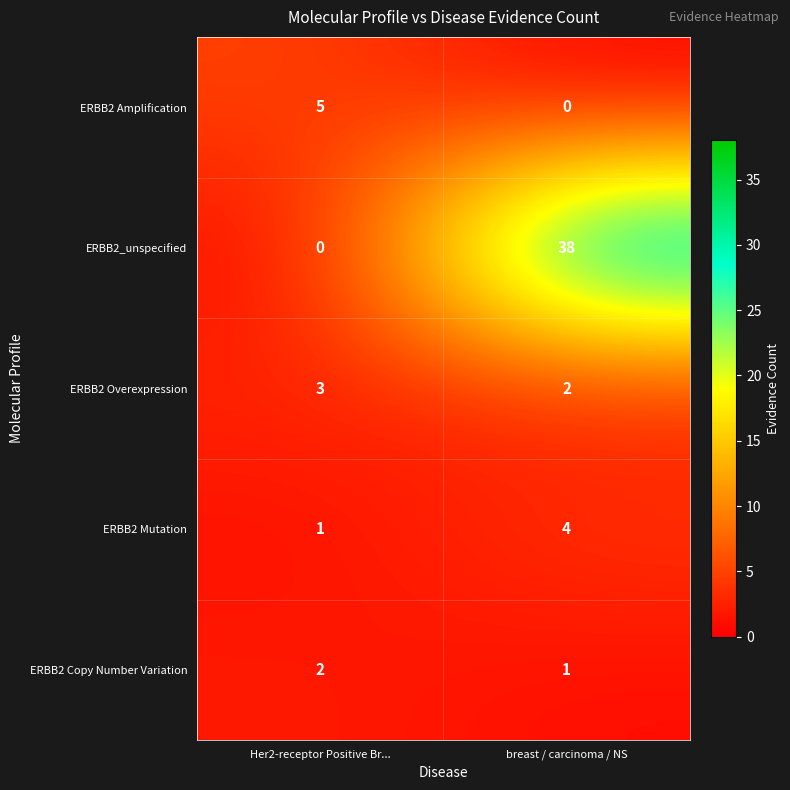

True or false: ERBB2 Overexpression has a value of 2 at breast / carcinoma / NS.

True